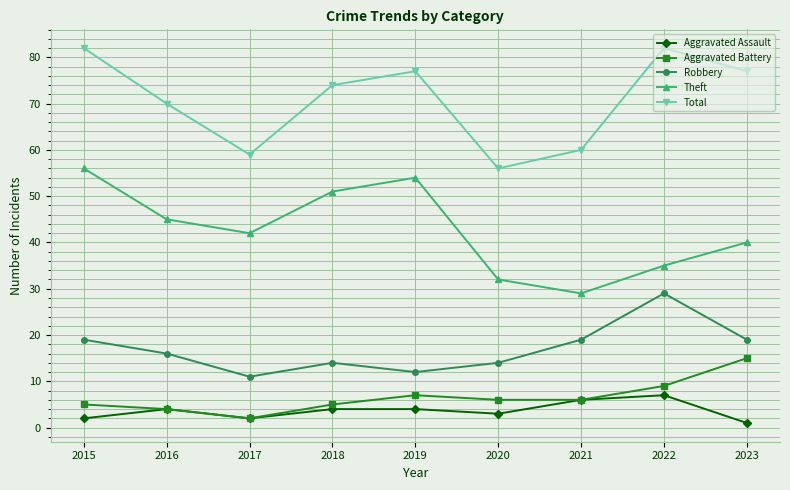

What is the value of the Theft point at the 5th from the left?

54